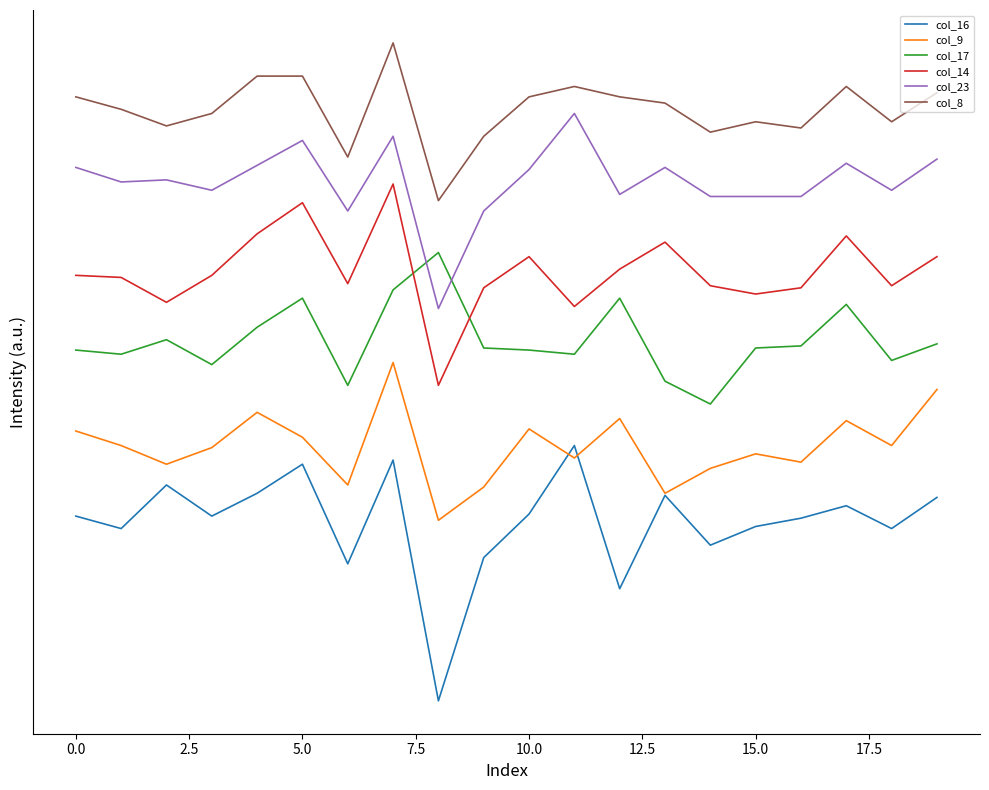

Which category has the highest value across all series?

15.0